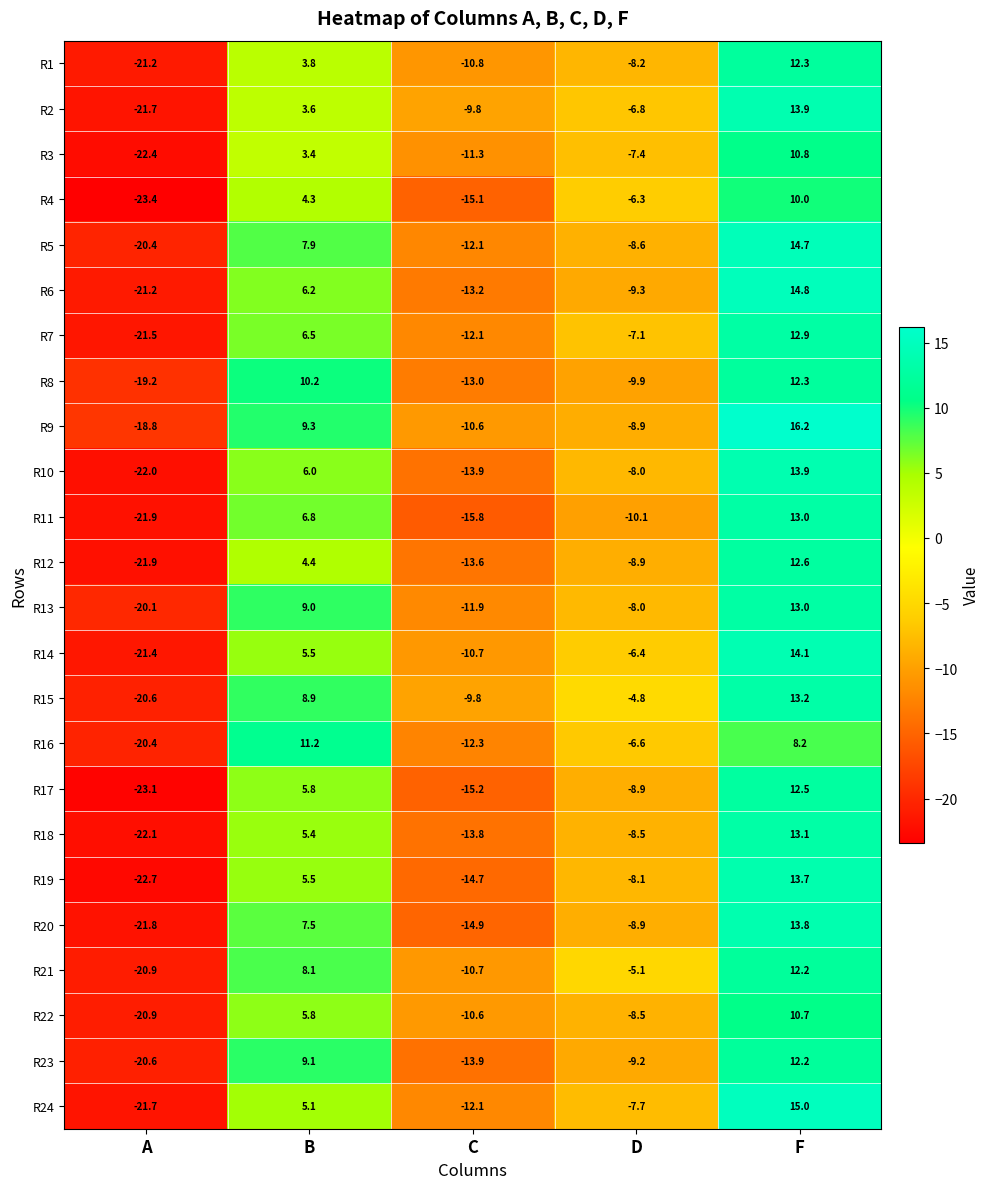

Which series has the widest spread of values?

R24